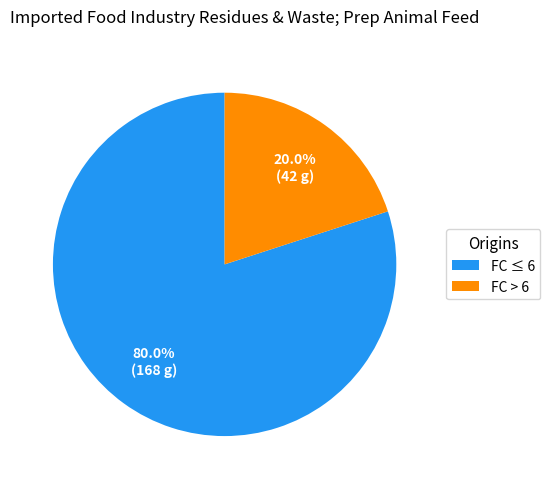

Which category accounts for the majority?

FC ≤ 6